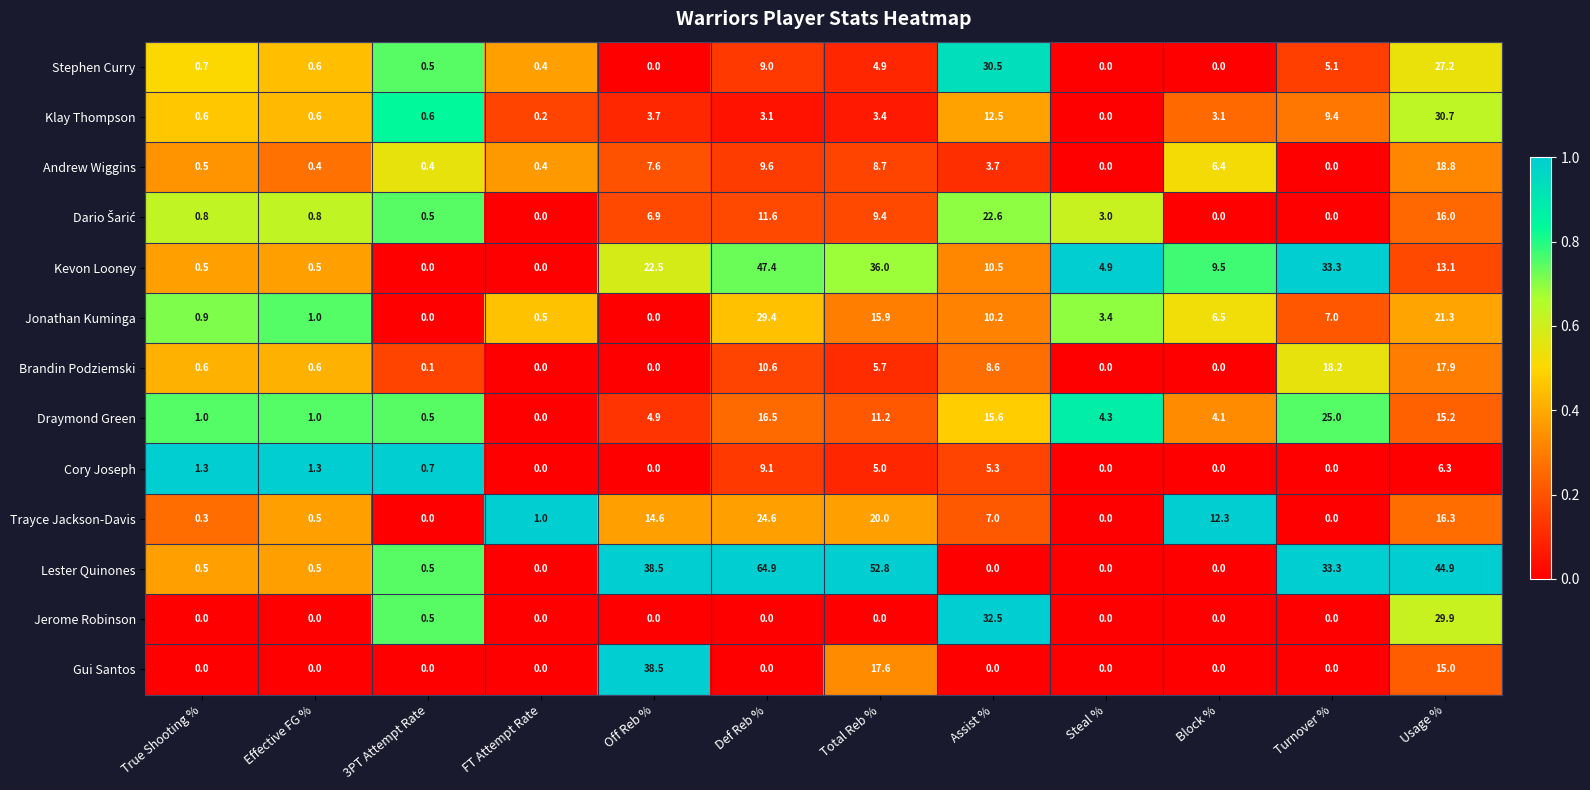

How many categories are shown in the chart?

12